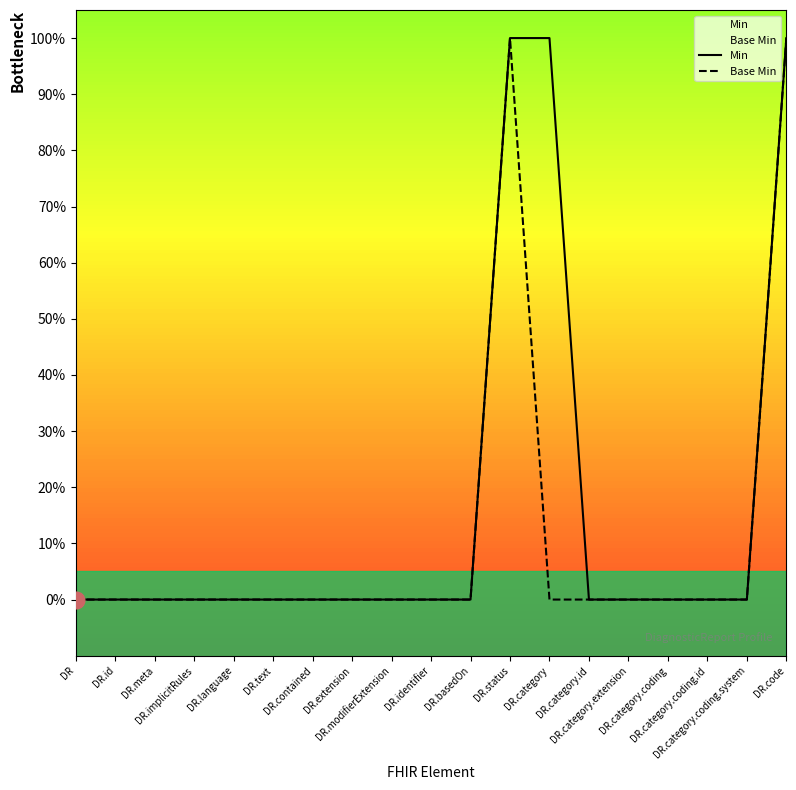

True or false: Base Min has a value of 0 at DR.category.extension.

True